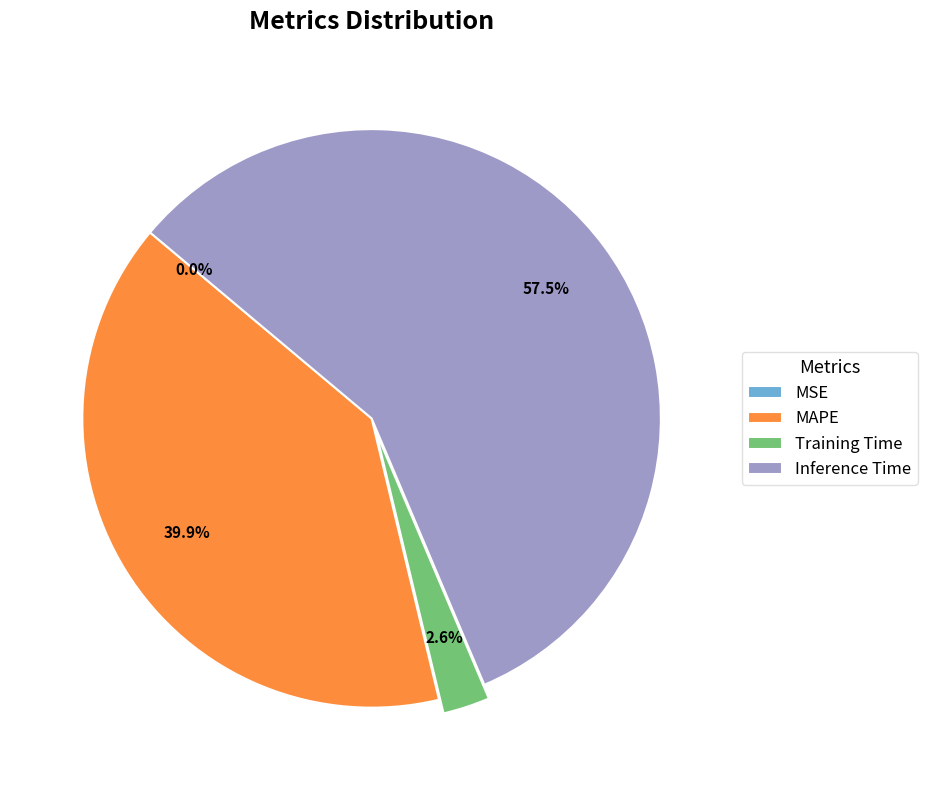

Is there any slice that represents more than half of the pie?

Yes